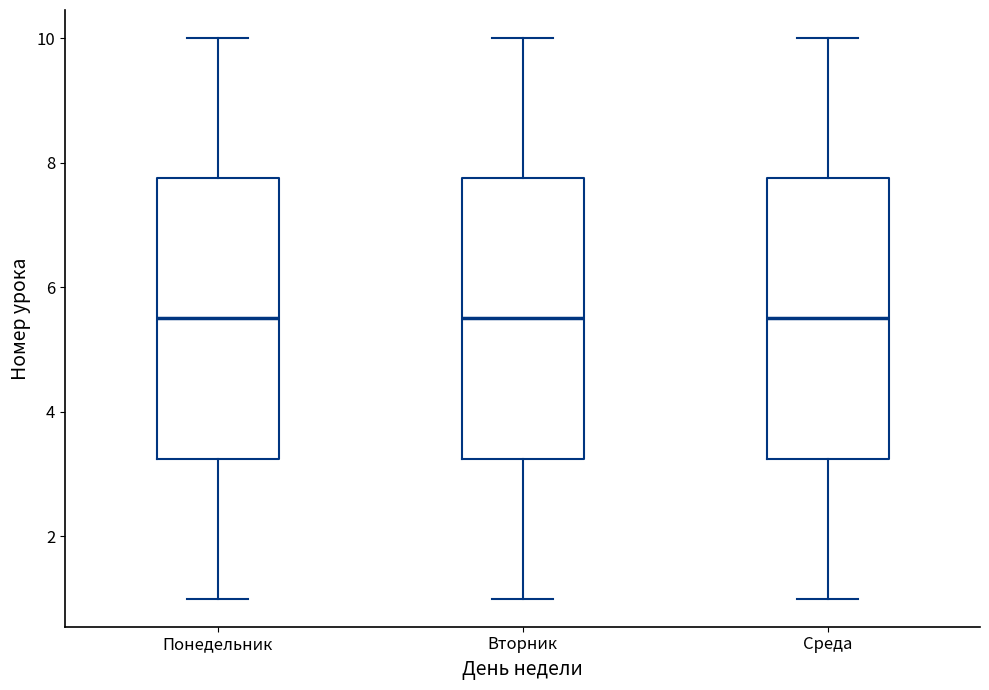

Reading left to right, read every box against the y-axis: the position of its median line, the range the box covers, and the ends of its whiskers. The values are not printed on the chart, so give them approximately, as read against the axis.

Понедельник: median 5.6, box 3.2 to 7.8, whiskers 1.0 to 10.0
Вторник: median 5.6, box 3.2 to 7.8, whiskers 1.0 to 10.0
Среда: median 5.6, box 3.2 to 7.8, whiskers 1.0 to 10.0